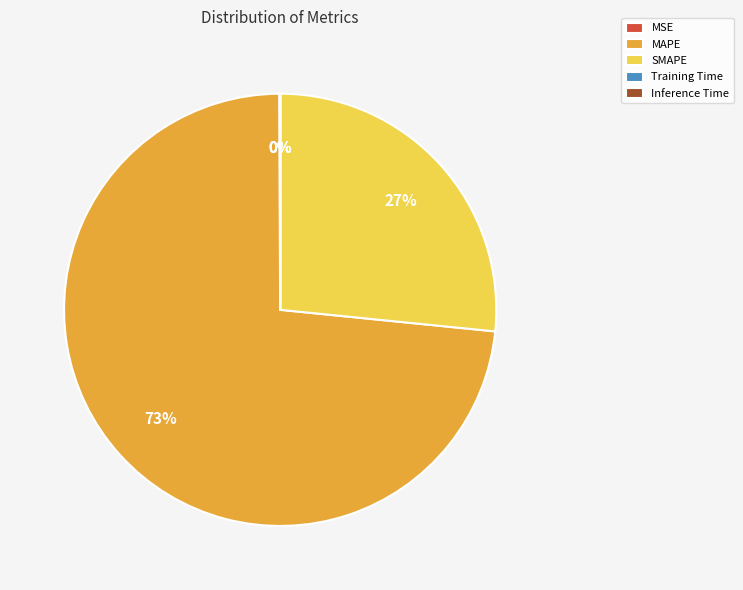

Is there any slice that represents more than half of the pie?

Yes